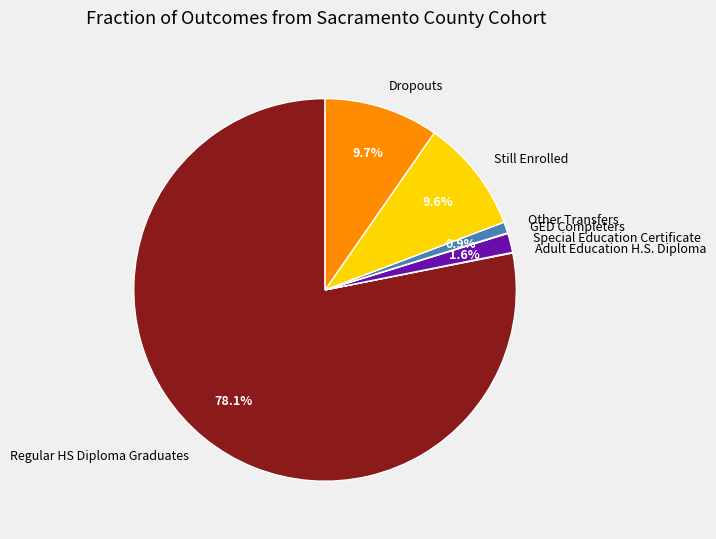

To the nearest percent, what is the difference between the largest and smallest slice percentages?

78%